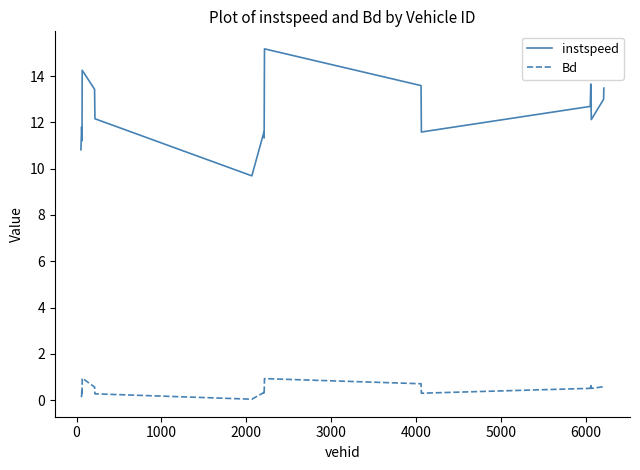

What is the maximum value shown in the chart?

15.2